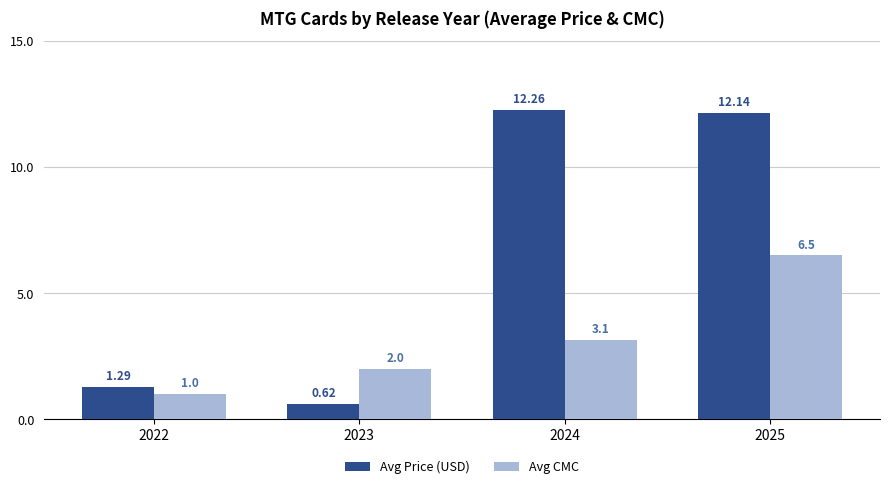

Does the chart contain stacked bars?

No